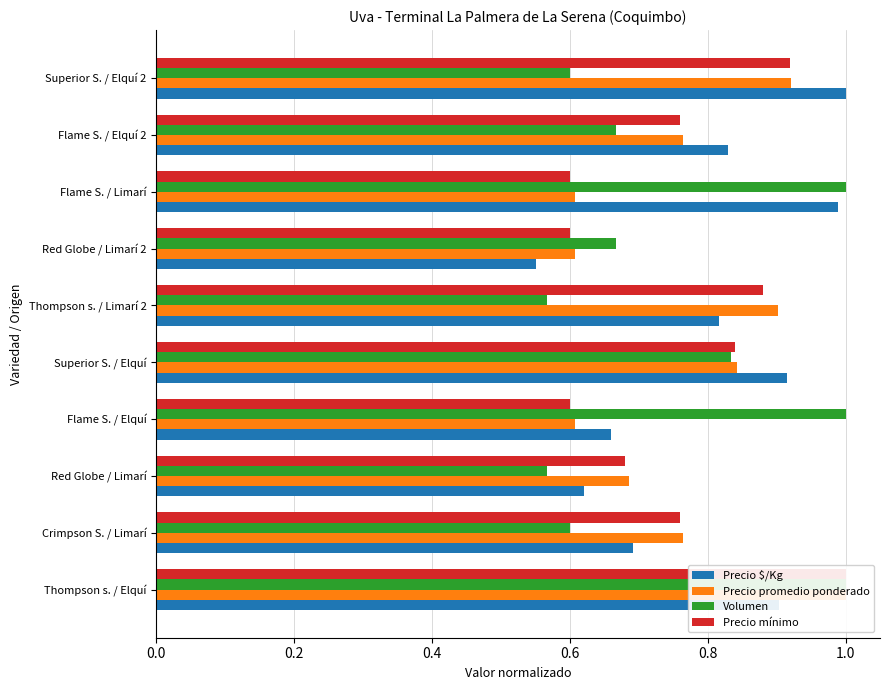

At which category does the chart reach its peak across all series?

Superior S. / Elquí 2